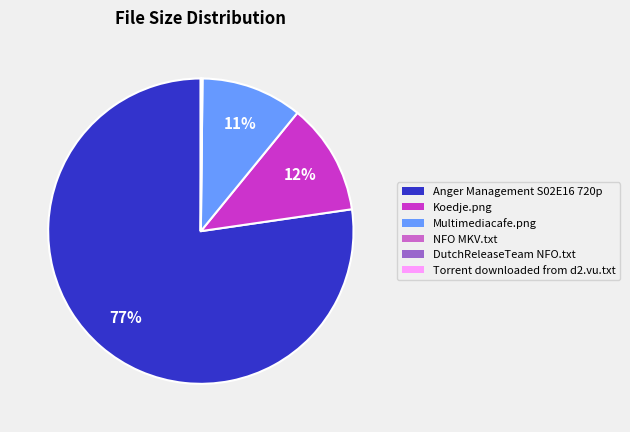

Which category accounts for the majority?

Anger Management S02E16 720p